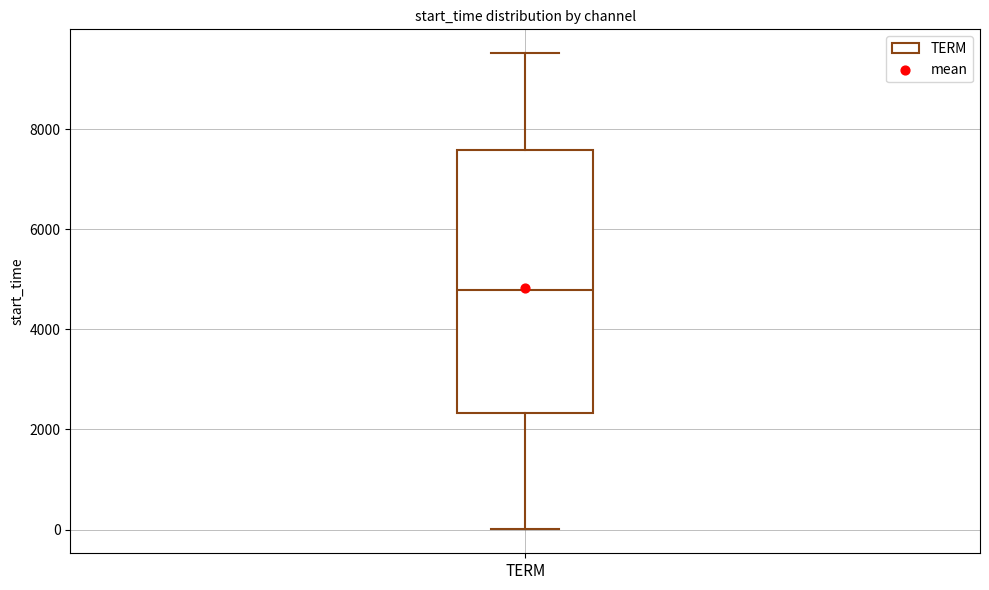

Transcribe this box plot: give where the median line is, the range the box spans, and where the two whiskers end, as read against the y-axis. The values are not printed on the chart, so give them approximately, as read against the axis.

median 4800, box 2400 to 7600, whiskers 0 to 9600